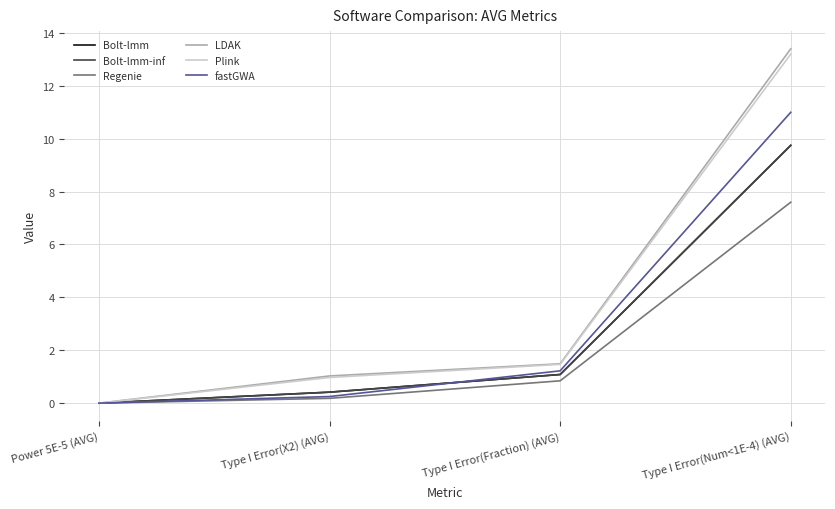

Does the chart have visible grid lines?

Yes